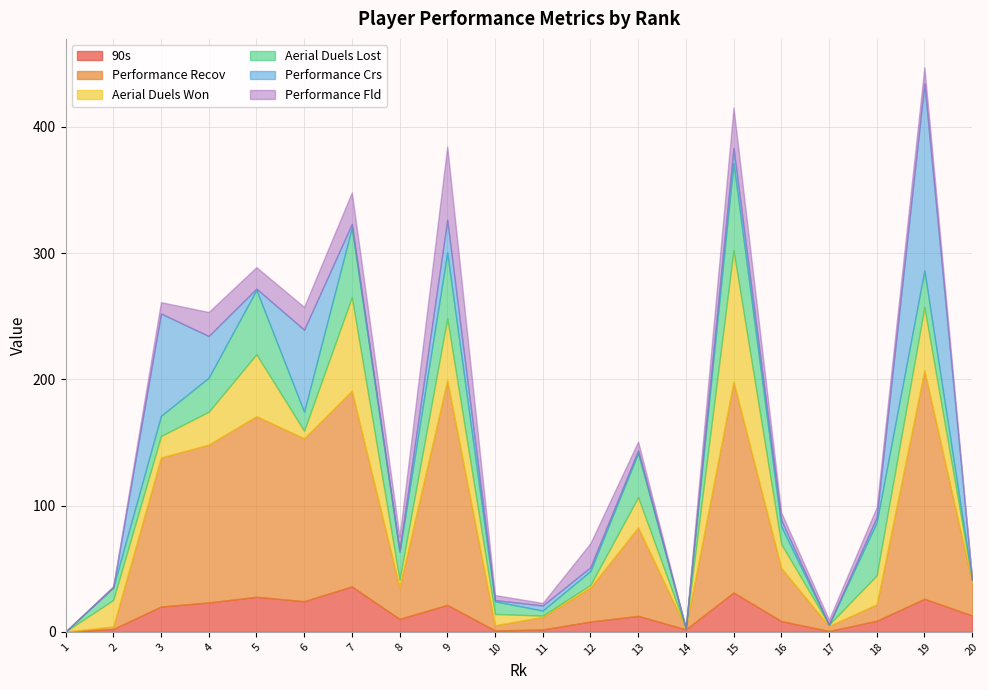

What is the value of the Aerial Duels Lost point at the 5th from the left?

51.0